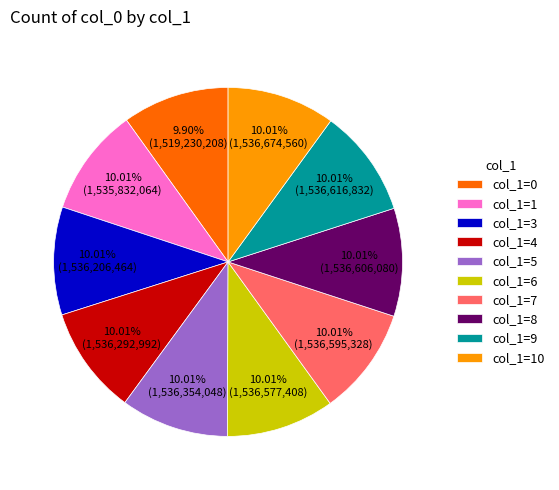

To the nearest percent, what is the average slice percentage?

10%